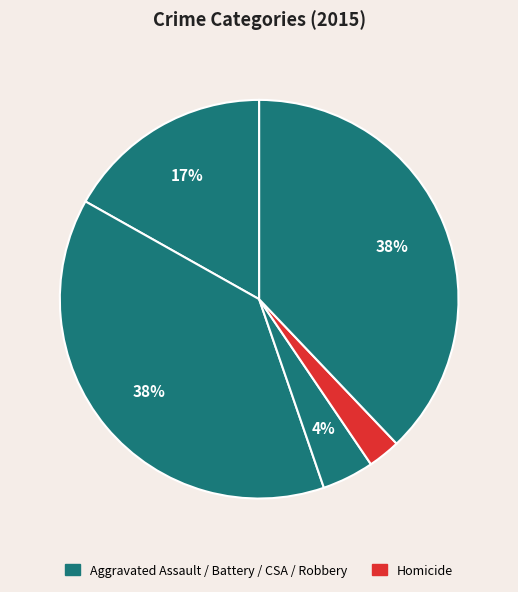

How many slices are in this pie chart?

5